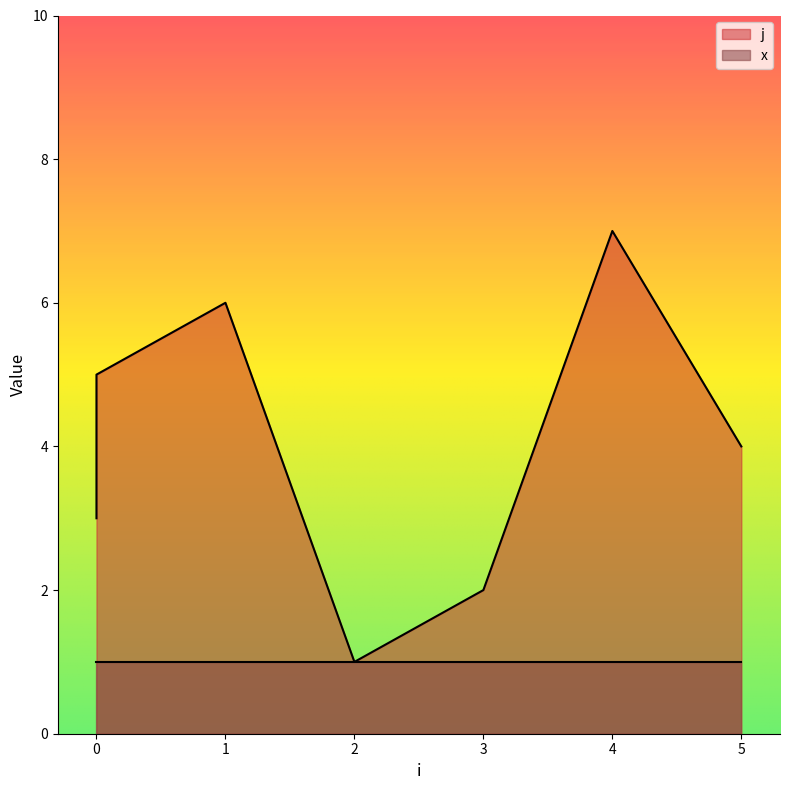

Which has a higher value, 2 or 5?

5